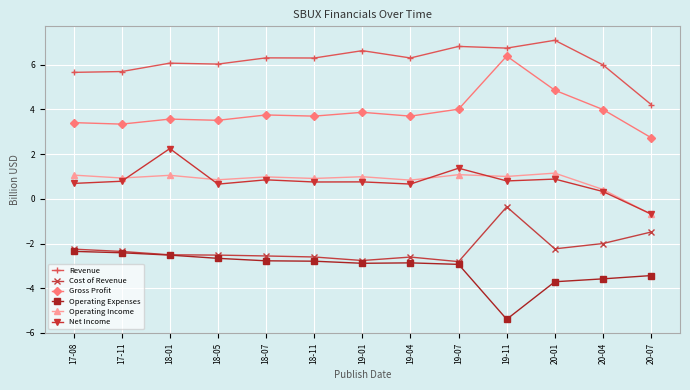

Is the value of Net Income at 18-01 greater than the value of Operating Income at 20-01?

Yes